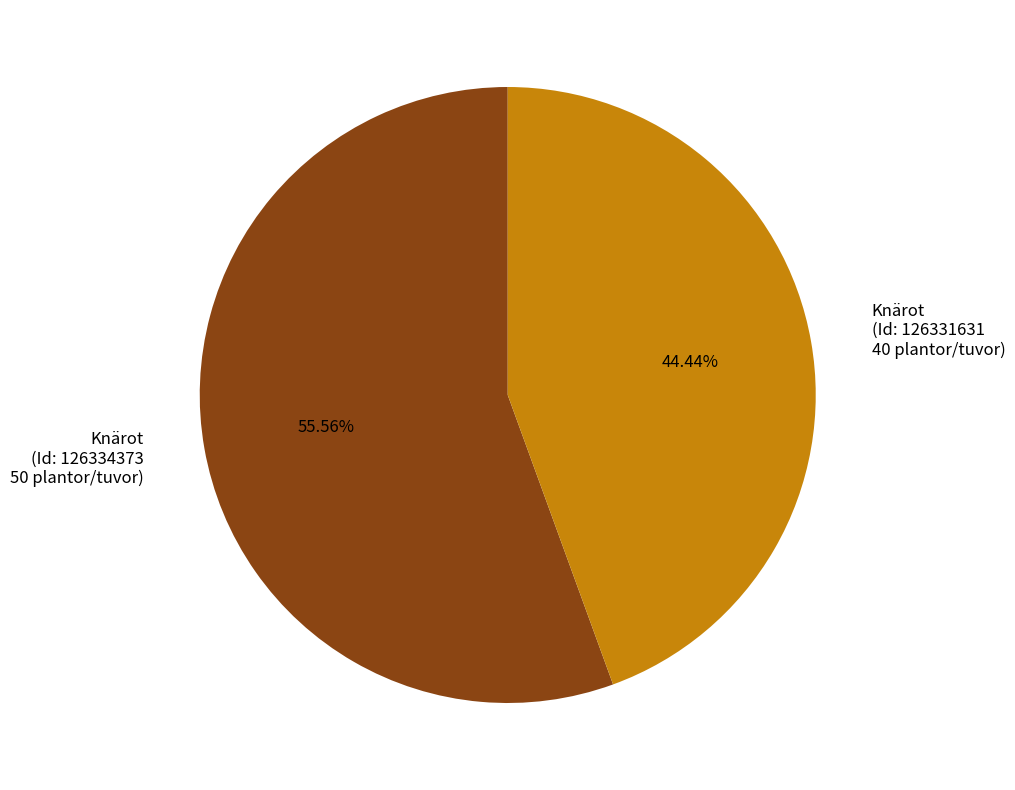

Between Knärot (Id: 126331631 40 plantor/tuvor) and Knärot (Id: 126334373 50 plantor/tuvor), which is larger?

Knärot (Id: 126334373 50 plantor/tuvor)